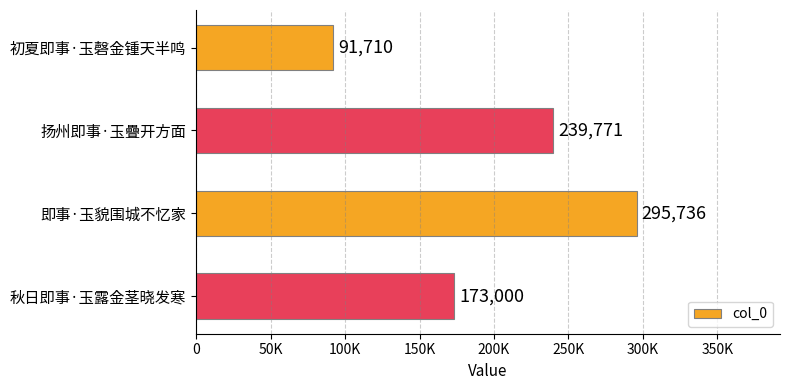

List the labels in order of value, largest first.

即事·玉貌围城不忆家, 扬州即事·玉疊开方面, 秋日即事·玉露金茎晓发寒, 初夏即事·玉磬金锺天半鸣